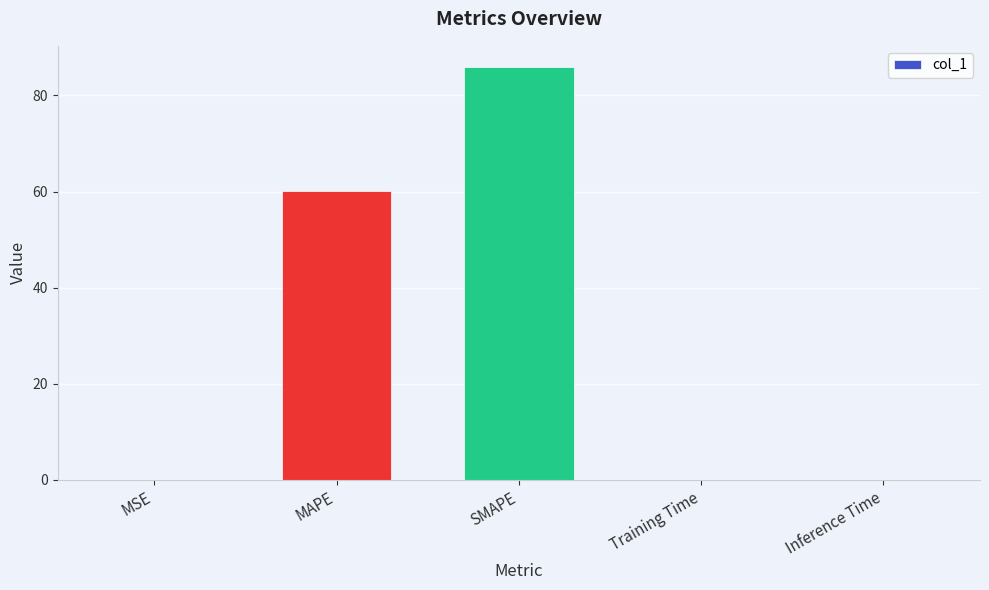

What is the sum of all values?

146.3